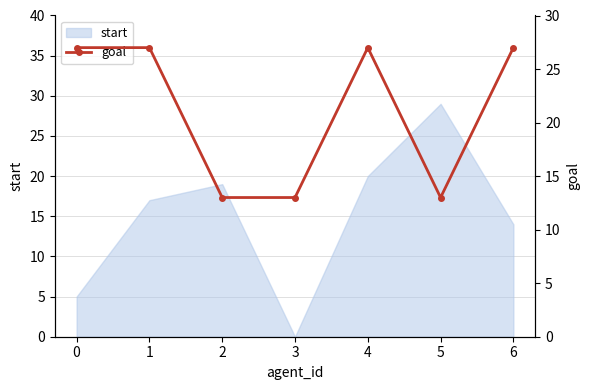

Where is the first local minimum?

5